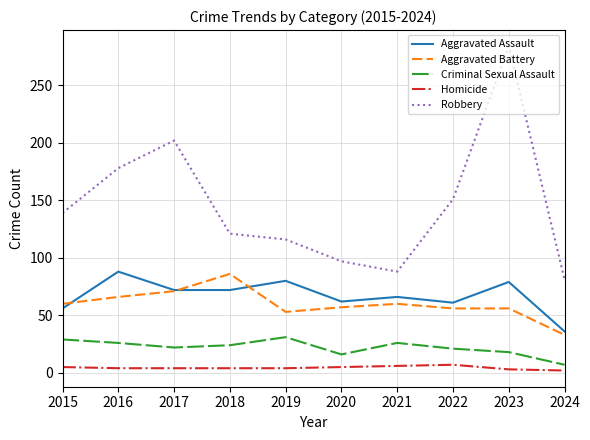

Rank the series at 2018 from highest to lowest value.

Robbery, Aggravated Battery, Aggravated Assault, Criminal Sexual Assault, Homicide